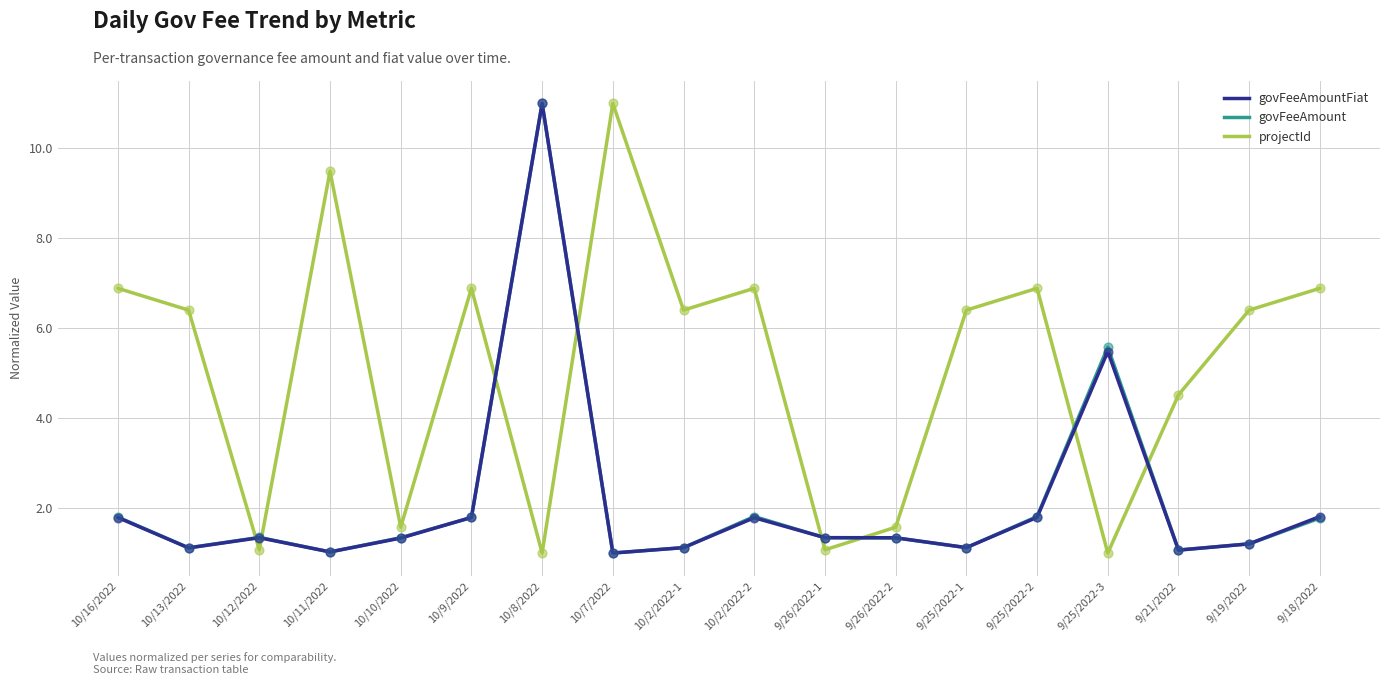

What is the difference between the highest and lowest values at 10/12/2022?

0.3